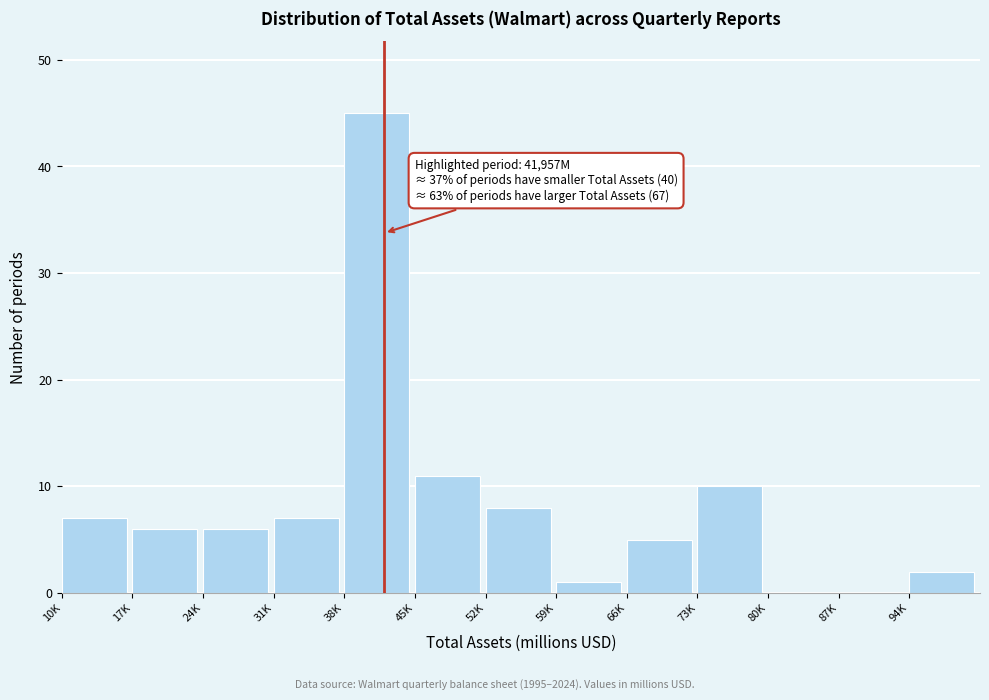

Reading left to right, extract all data points from this chart.

10K=7	17K=6	24K=6	31K=7	38K=45	45K=11	52K=8	59K=1	66K=5	73K=10	80K=0	87K=0	94K=2